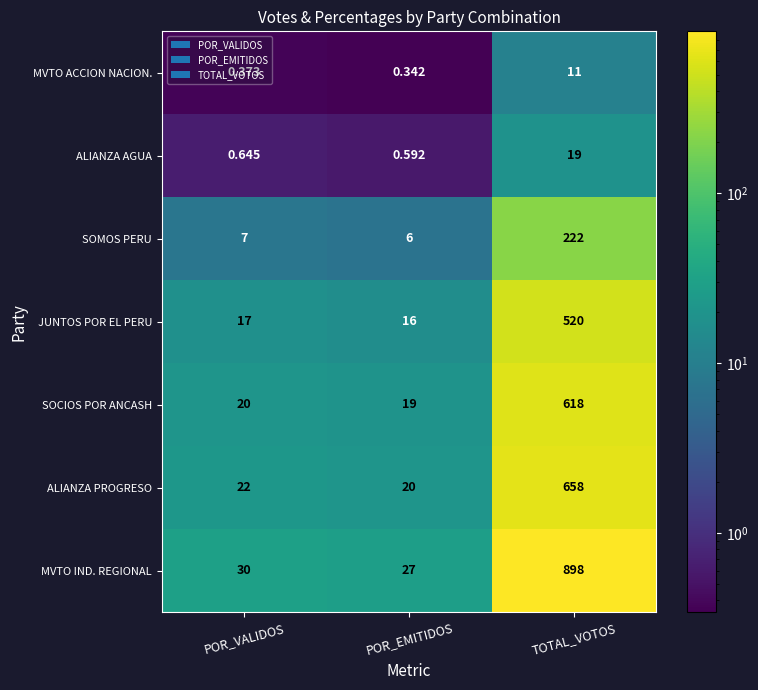

How many categories are shown in the chart?

3